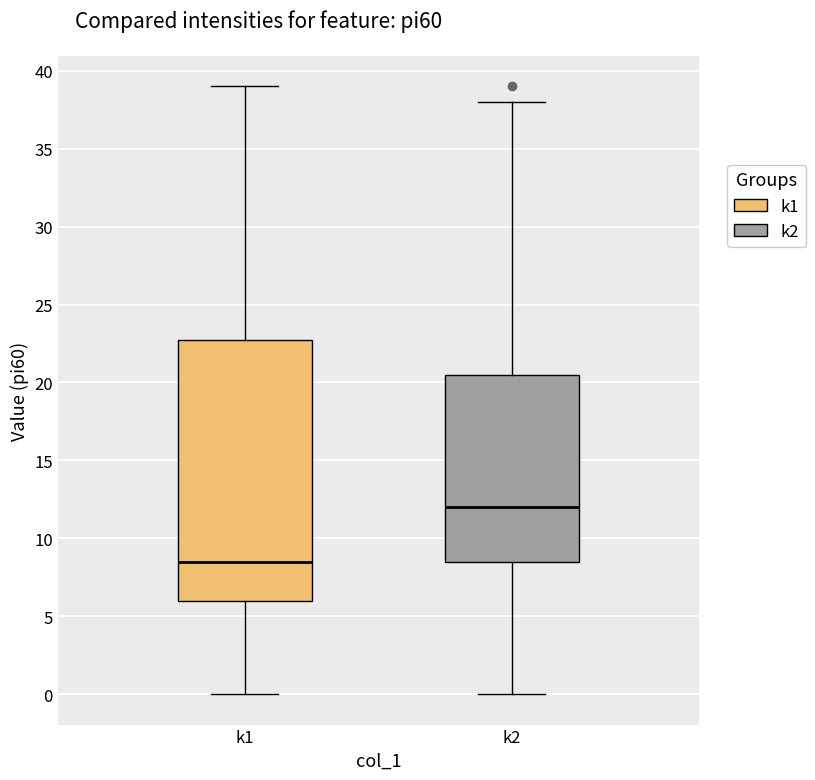

Which box's median line is the highest?

k2